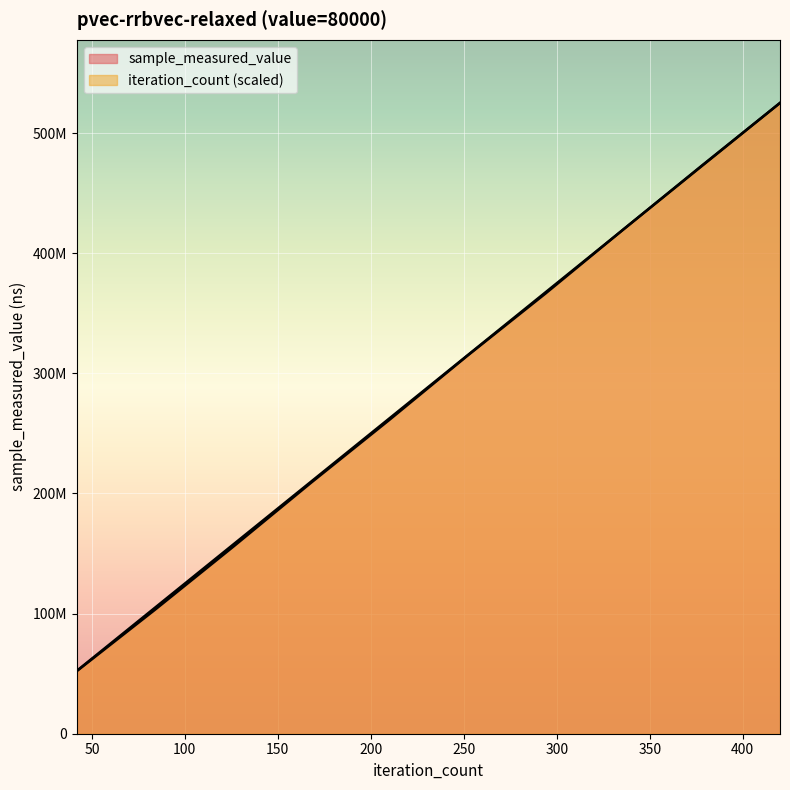

Read the sample_measured_value value at 252.

314741467.0